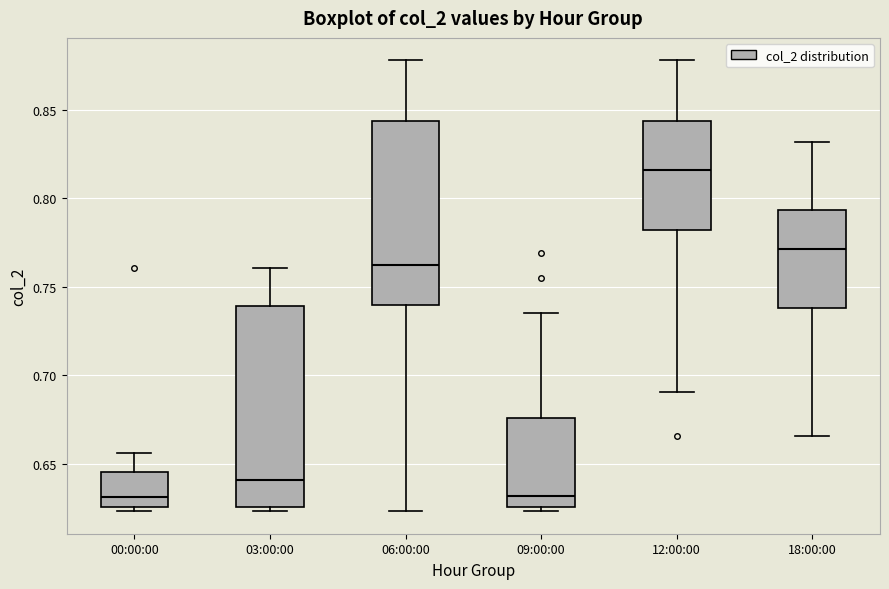

Which box is the tallest, from its lower edge to its upper edge?

03:00:00